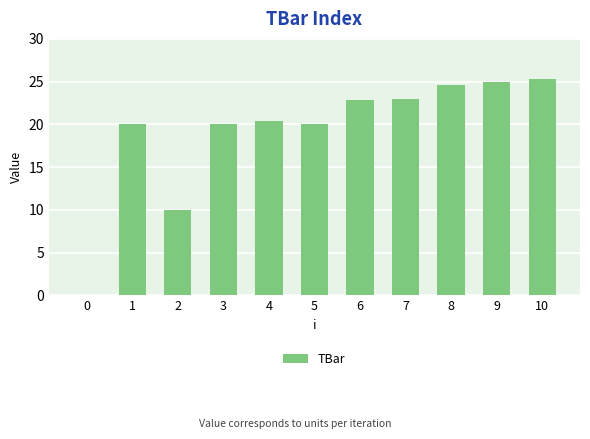

Approximately how many times larger is the value at 1 compared to 2?

2.0